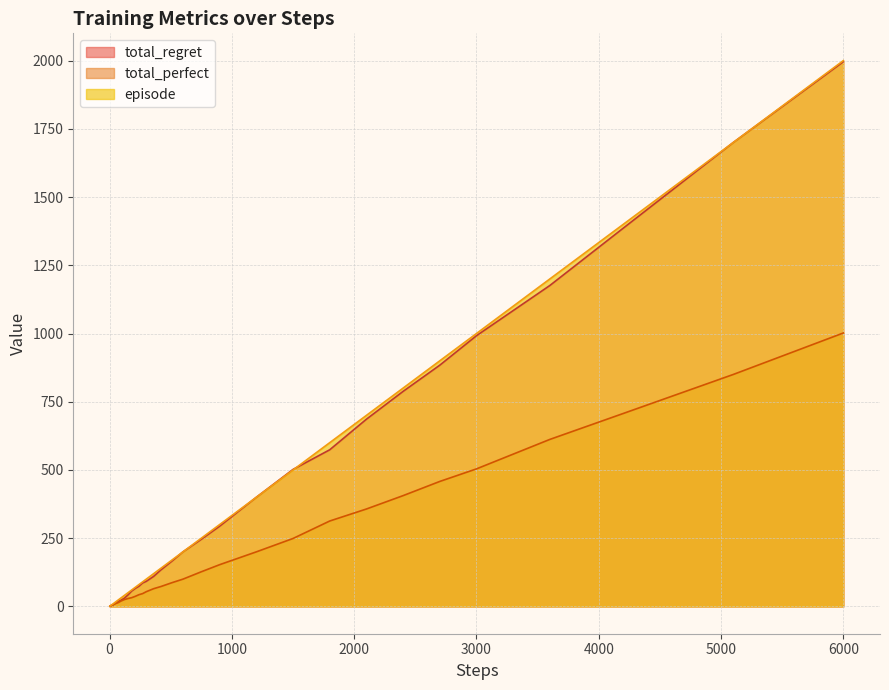

At which category is the sum across all series the highest?

6000